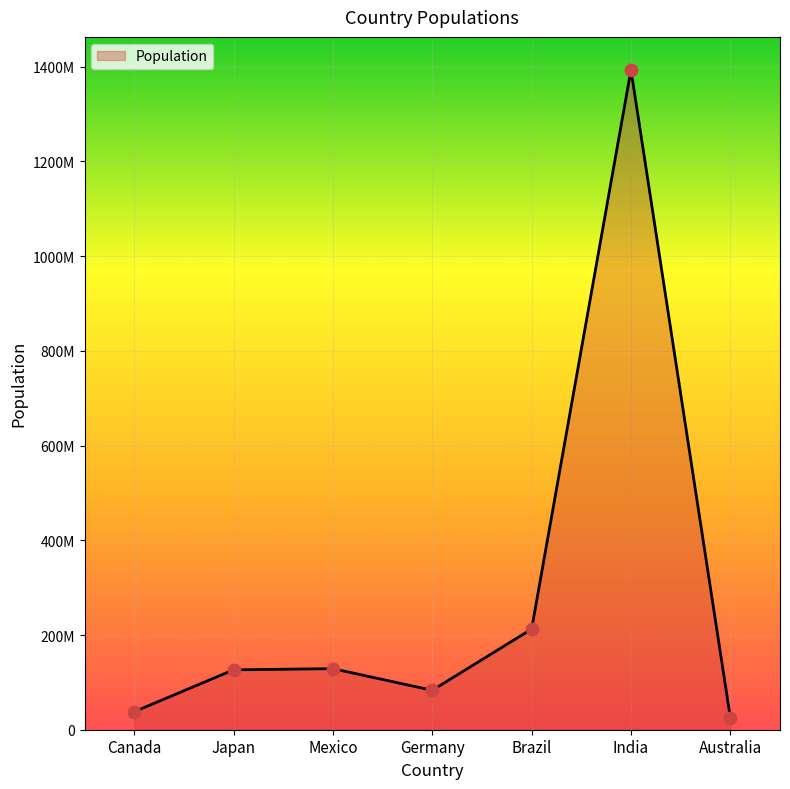

What is the ratio of the value at Canada to the value at Brazil?

0.2